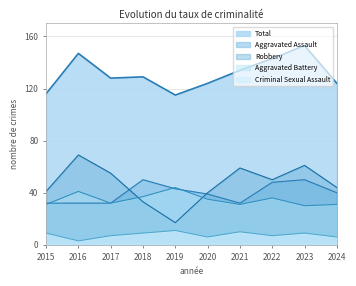

How many interior local valleys does the Criminal Sexual Assault series have?

3